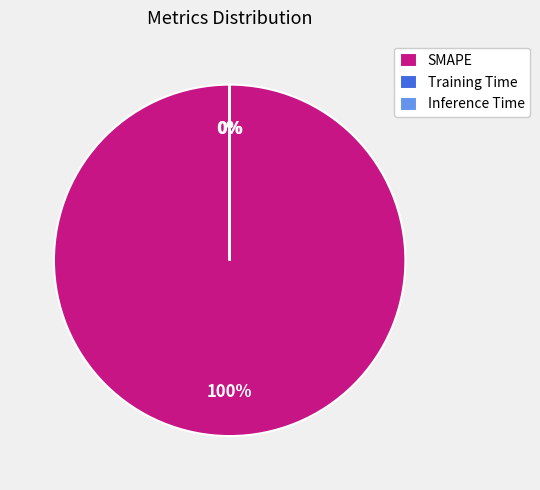

Rank the categories by value from lowest to highest.

Inference Time, Training Time, SMAPE